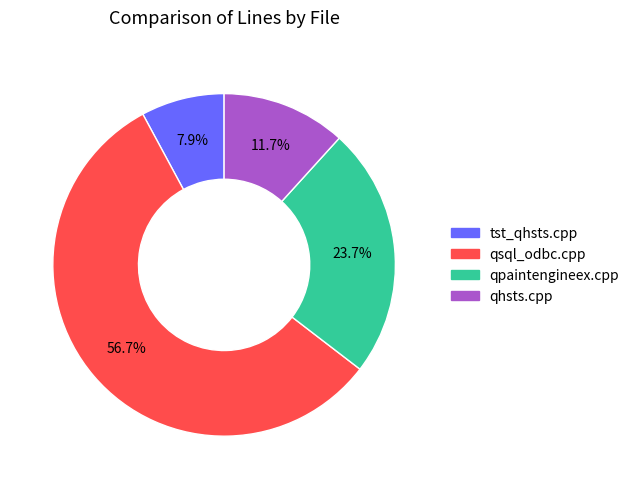

Is it true that tst_qhsts.cpp is 18% of the pie?

False